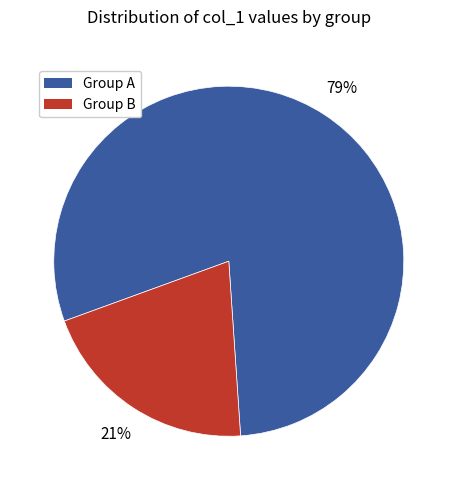

To the nearest percent, what percentage of the pie is Group A?

79%